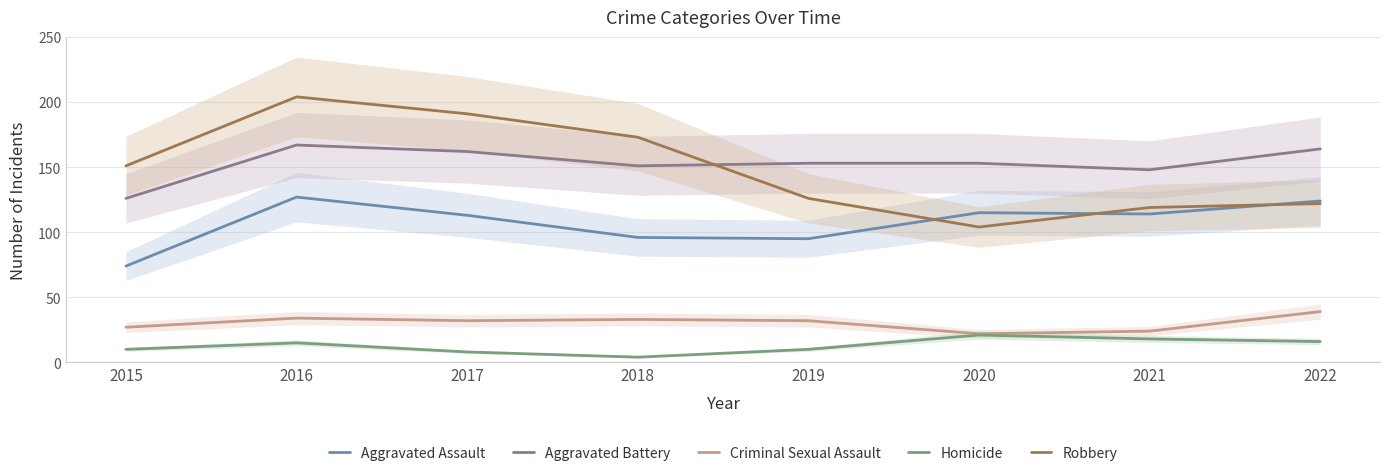

Reading left to right, what are all the values shown in this chart?

Aggravated Assault: 74	127	113	96	95	115	114	124
Aggravated Battery: 126	167	162	151	153	153	148	164
Criminal Sexual Assault: 27	34	32	33	32	22	24	39
Homicide: 10	15	8	4	10	21	18	16
Robbery: 151	204	191	173	126	104	119	122